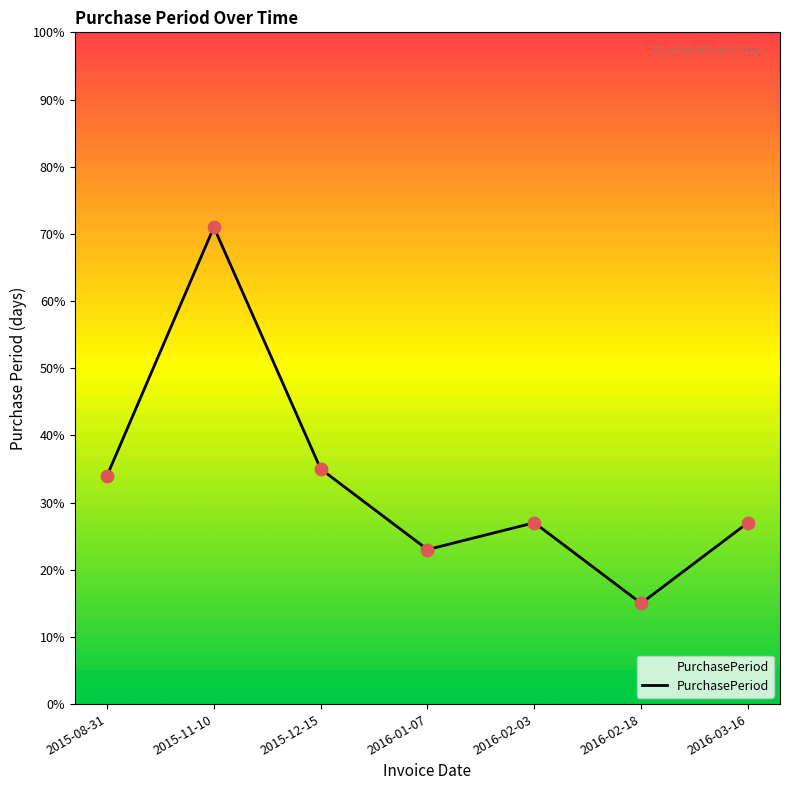

What is the ratio of the value at 2016-02-18 to the value at 2016-02-03?

0.6